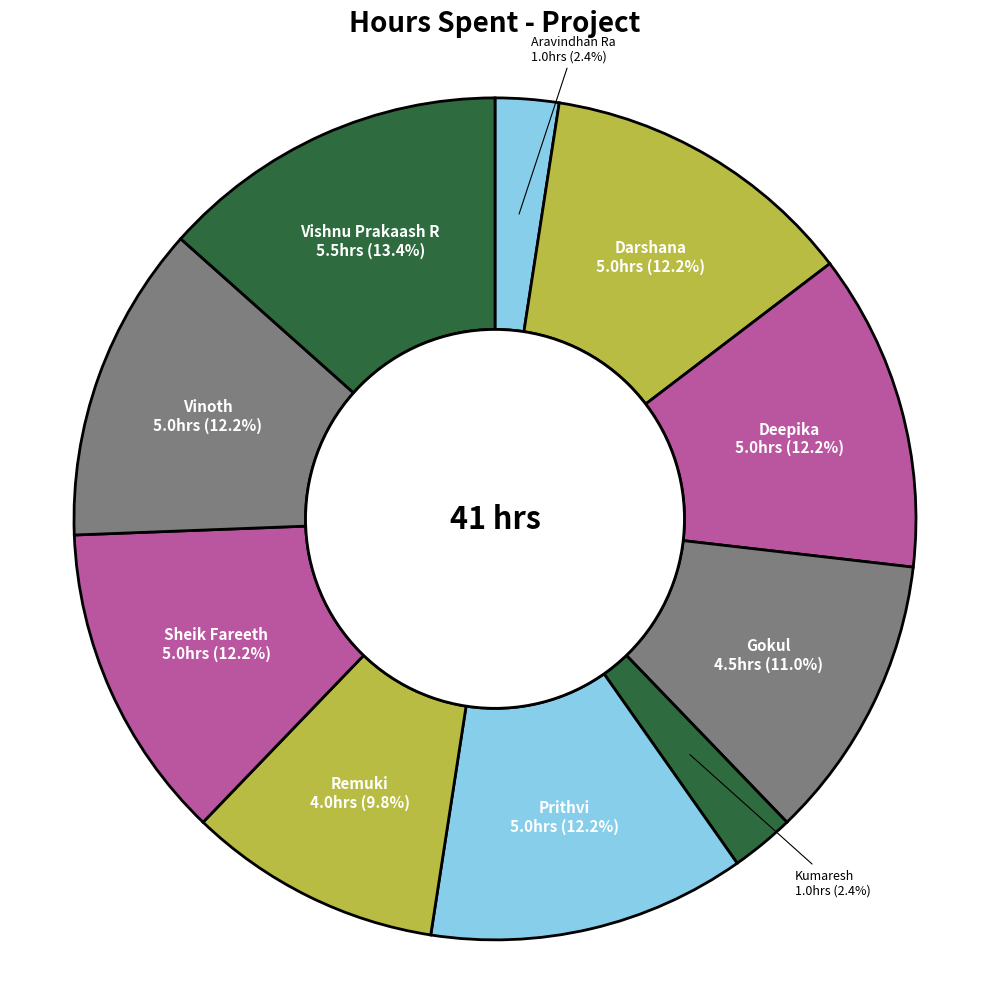

Count the number of slices in the pie.

10